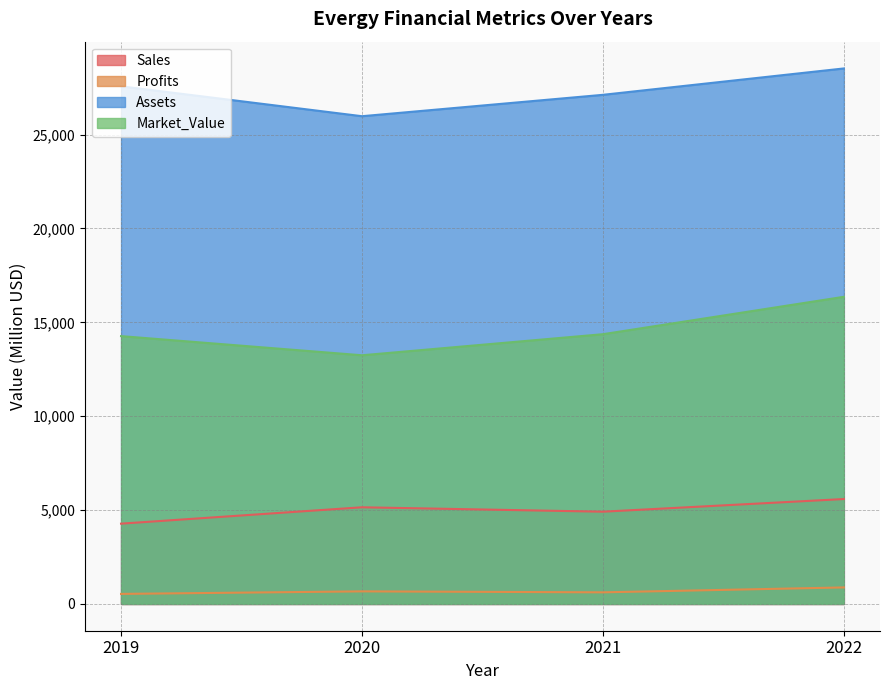

What is the sum of the Sales values at 2022 and 2021?

10500.0